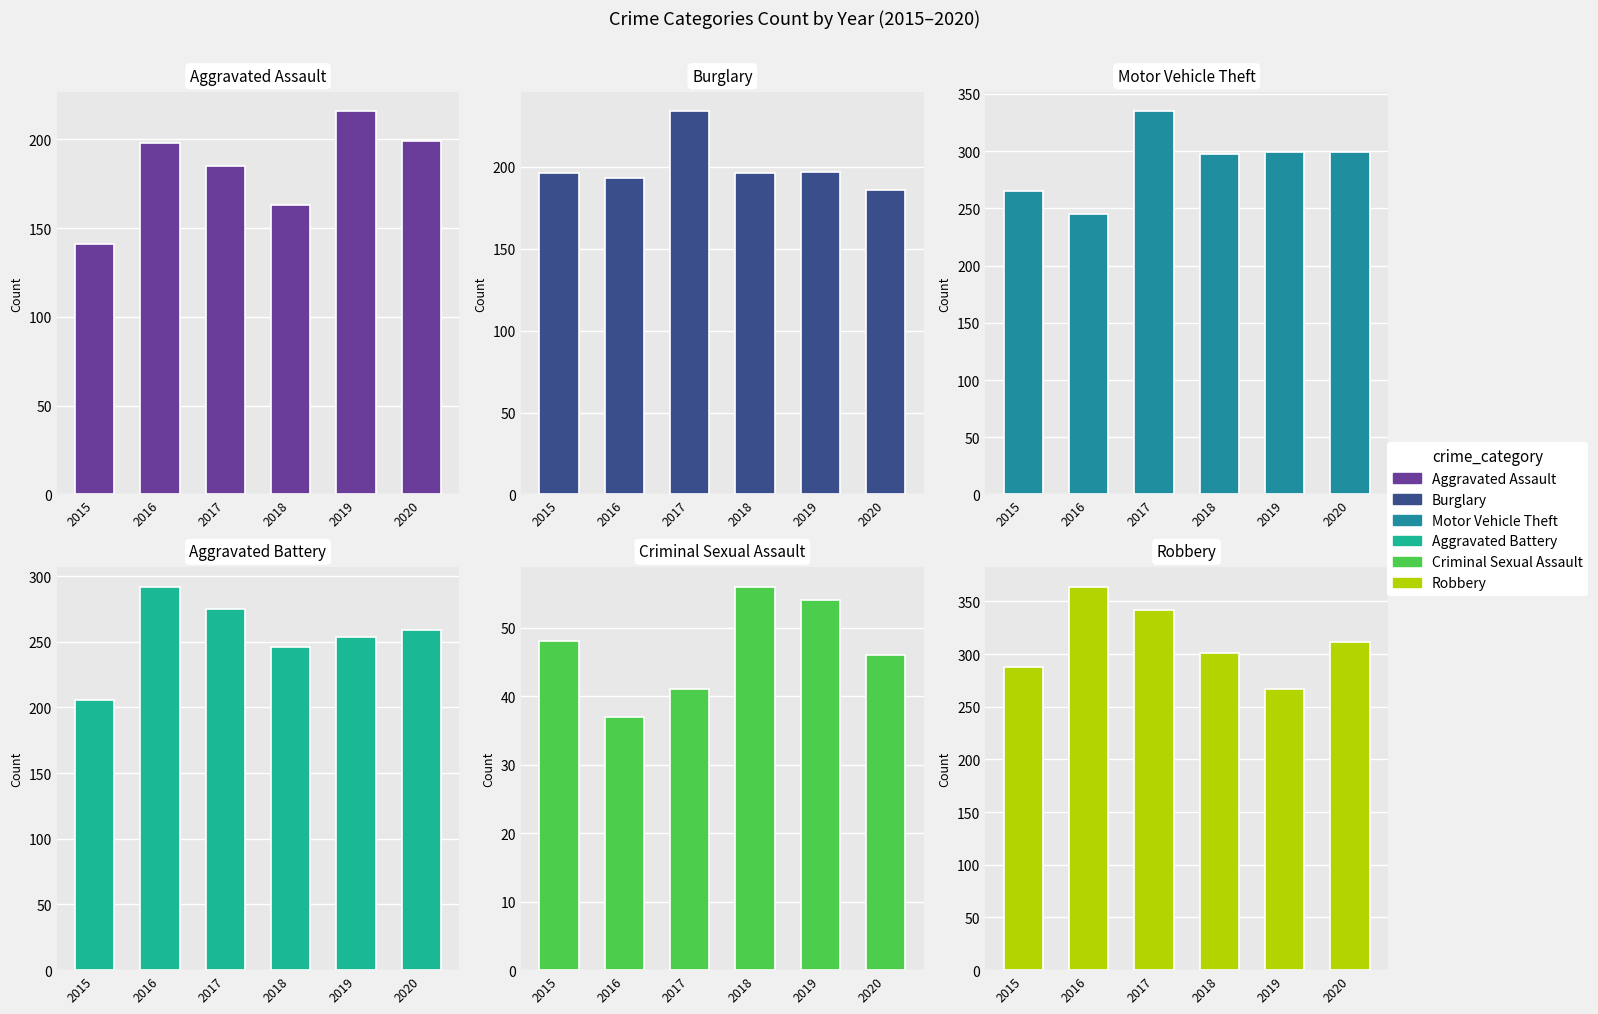

What is the difference between the highest and lowest values at 2017?

301